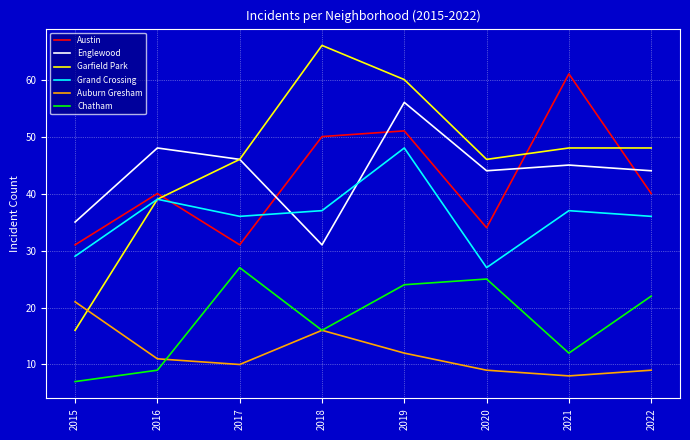

Reading left to right, transcribe all the data shown in this chart.

Austin: 31	40	31	50	51	34	61	40
Englewood: 35	48	46	31	56	44	45	44
Garfield Park: 16	39	46	66	60	46	48	48
Grand Crossing: 29	39	36	37	48	27	37	36
Auburn Gresham: 21	11	10	16	12	9	8	9
Chatham: 7	9	27	16	24	25	12	22